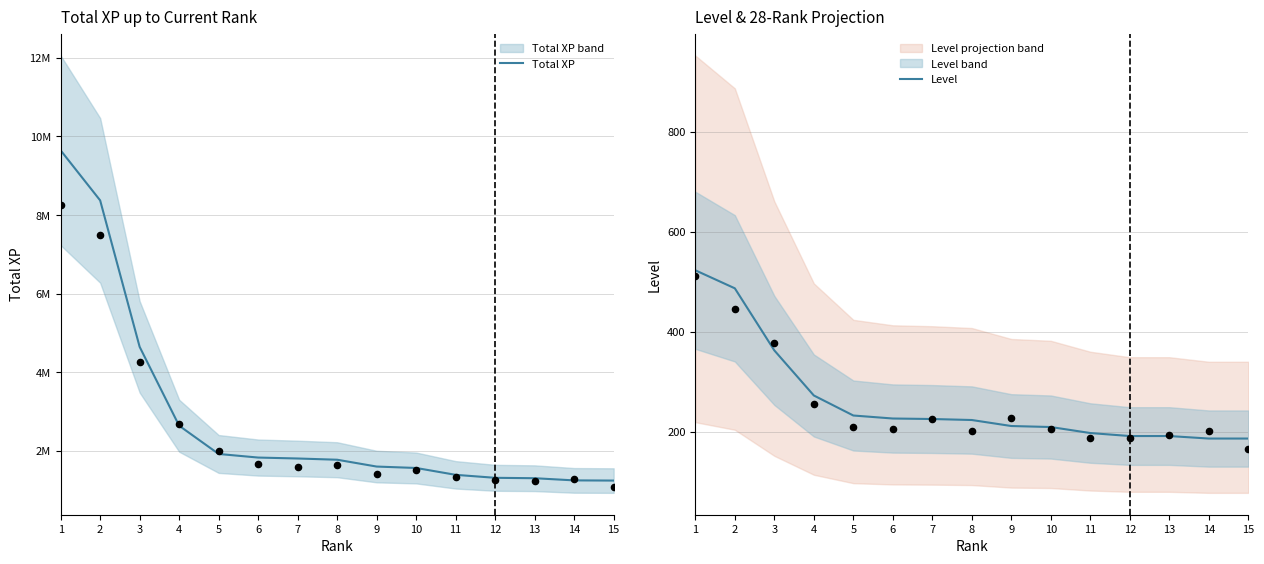

What are all the series names shown in the legend?

Total XP, Level